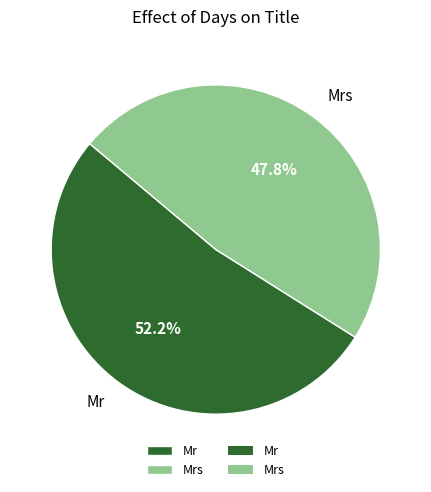

Which category has the biggest portion of the pie?

Mr